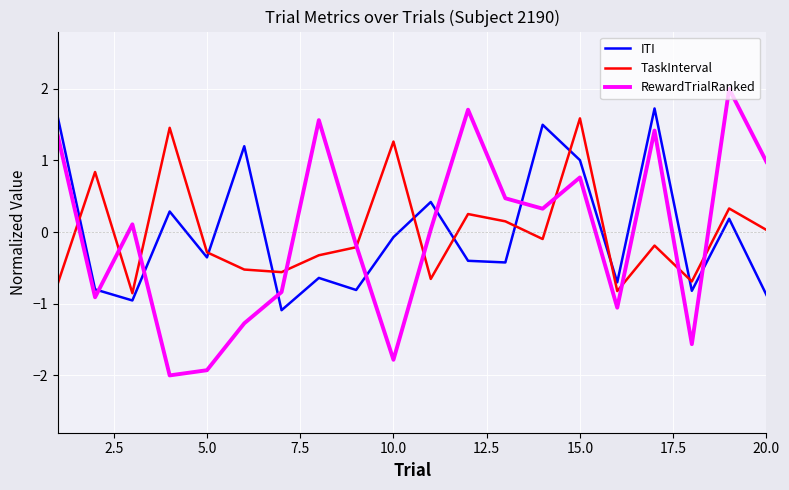

What is the minimum value shown in the chart?

-2.0